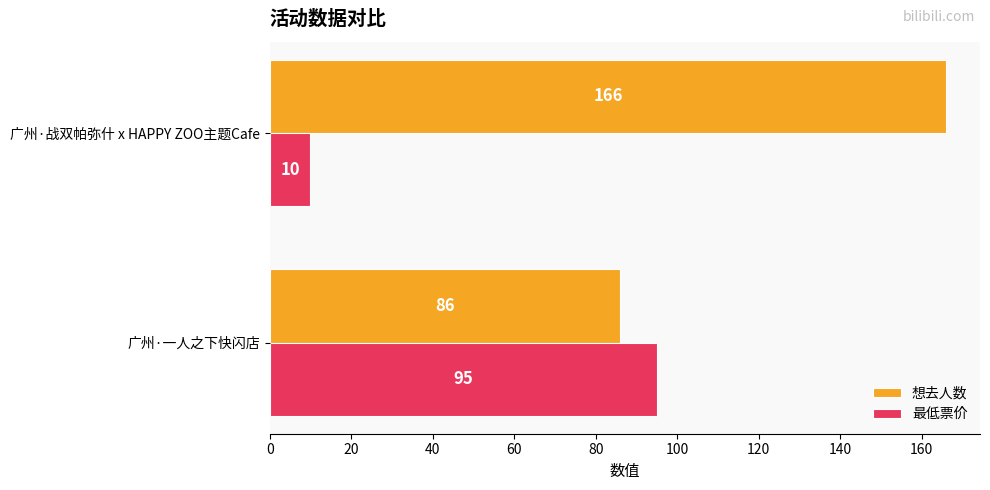

What is the total value across all series at 广州·战双帕弥什 x HAPPY ZOO主题Cafe?

176